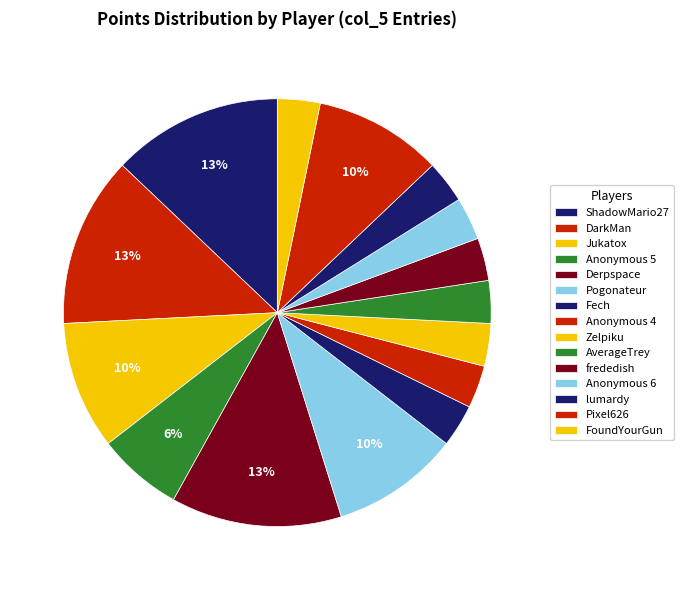

To the nearest percent, what is the combined percentage of Pixel626 and AverageTrey?

13%